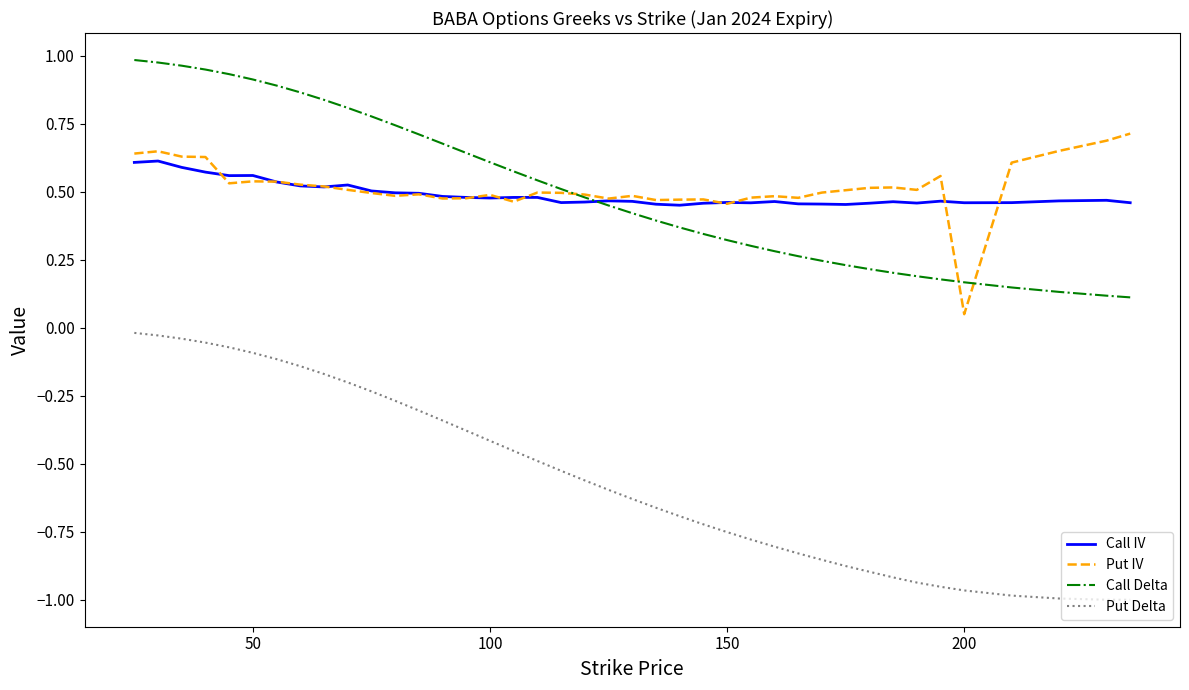

True or false: Put Delta and Put IV cross at least once.

False